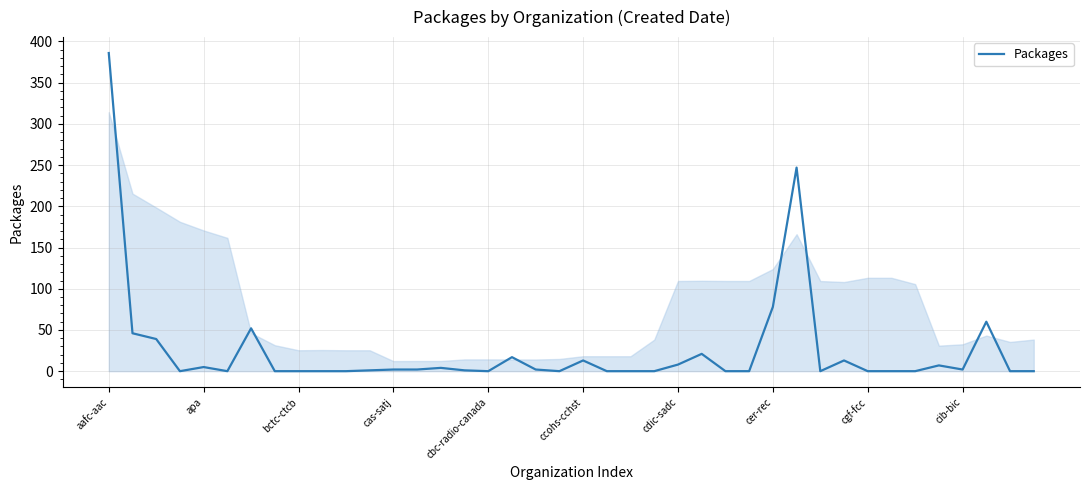

What is the difference between the maximum and minimum values?

386